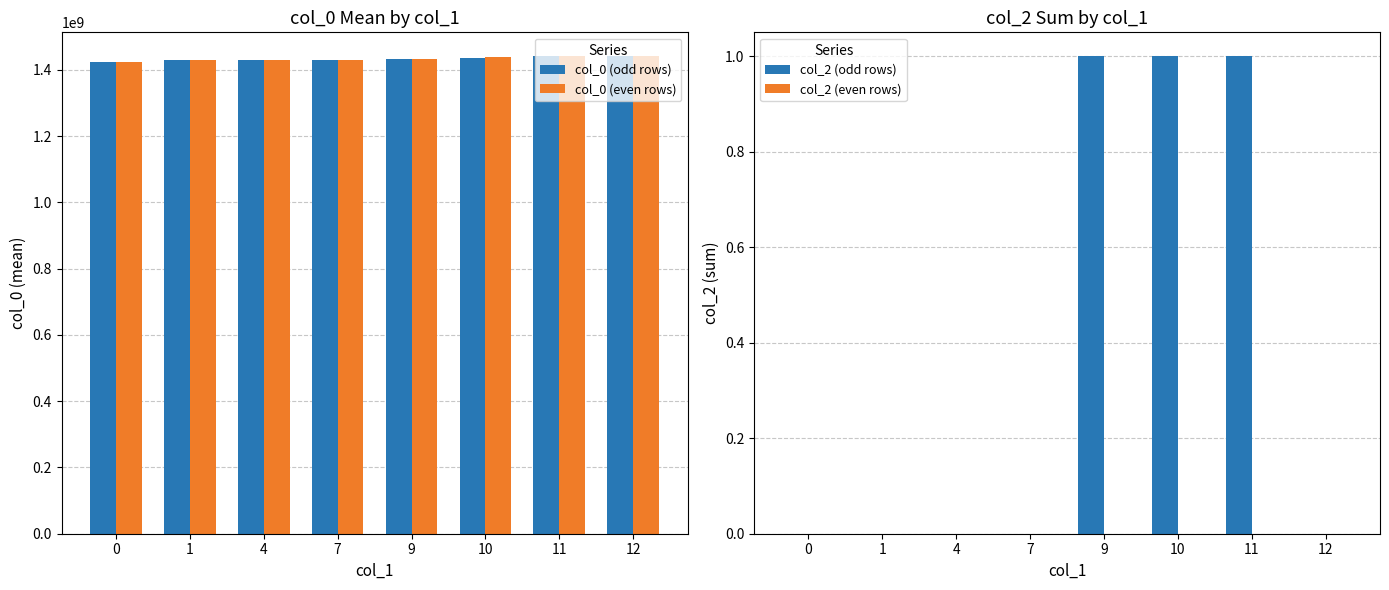

Which series has the widest spread of values?

col_0 (odd rows)